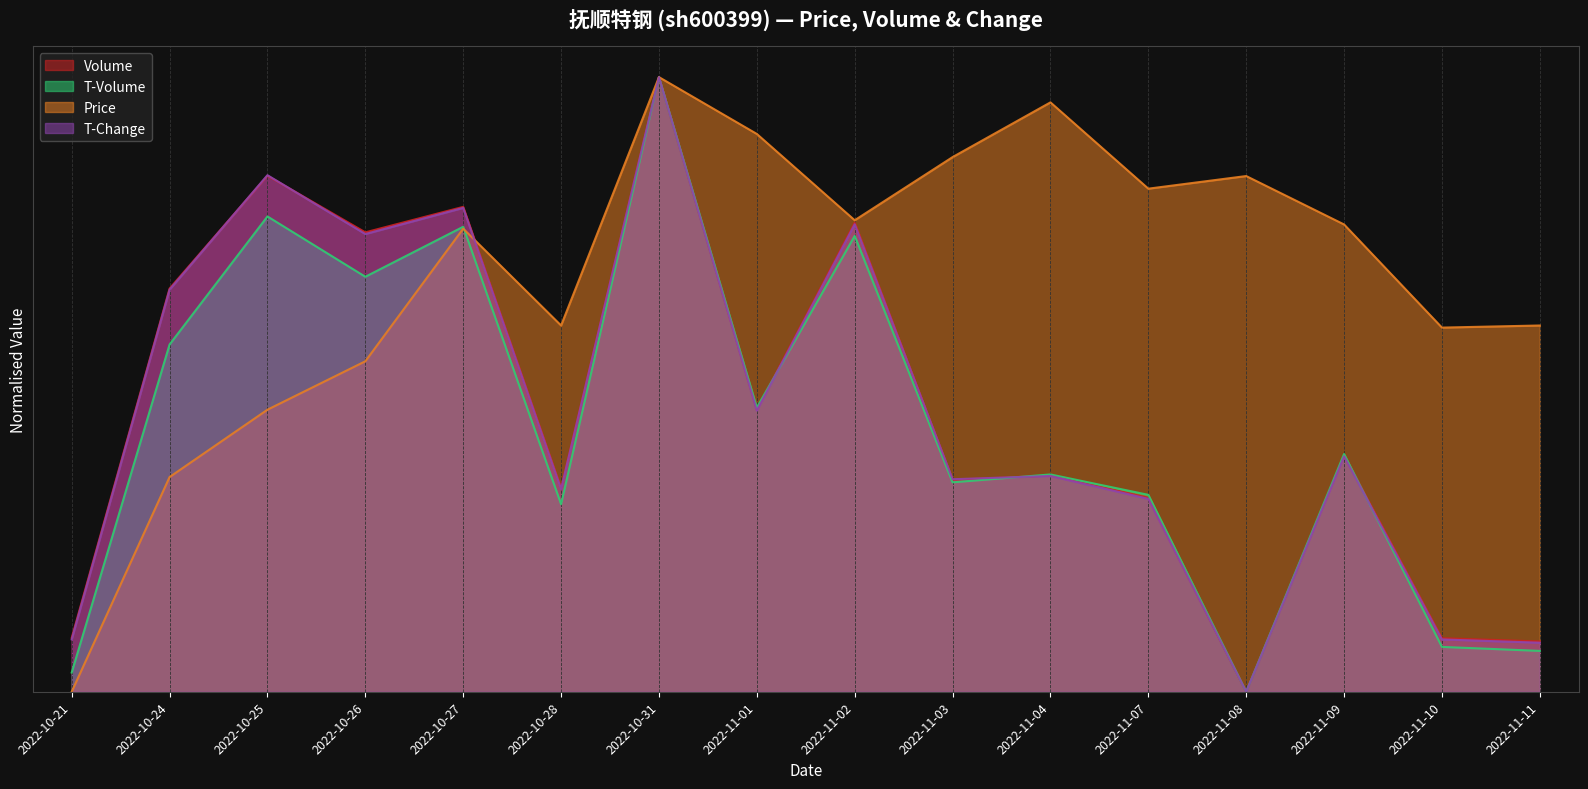

What is the label of the 10th point from the left?

2022-11-03